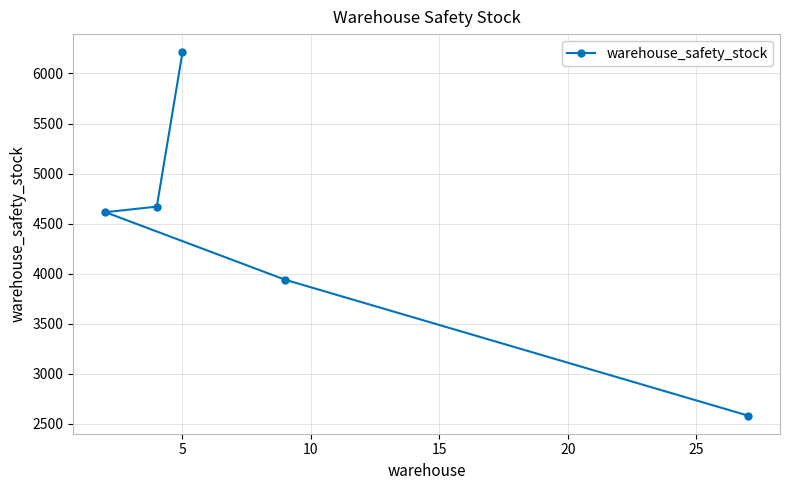

Reading left to right, extract all data points from this chart.

6211.8	4670.7	4614.8	3940.1	2584.3